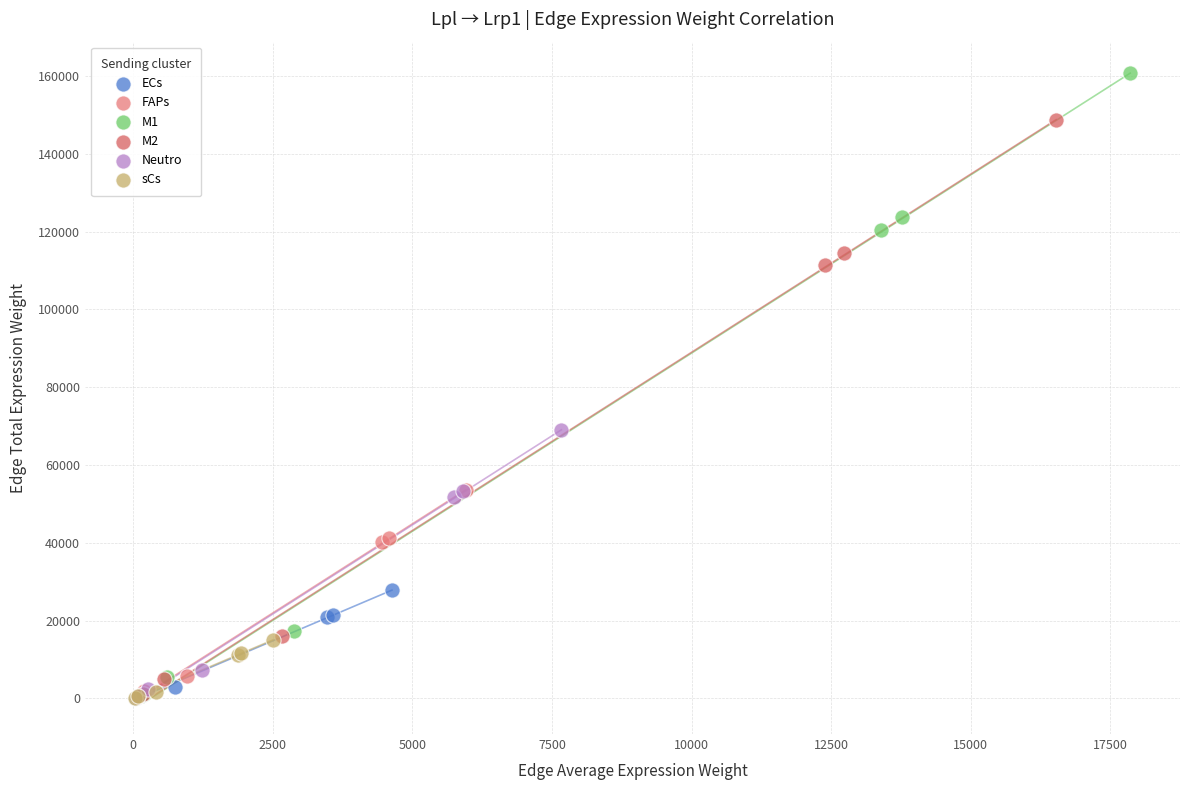

Which series has the largest Y range (max minus min)?

M1